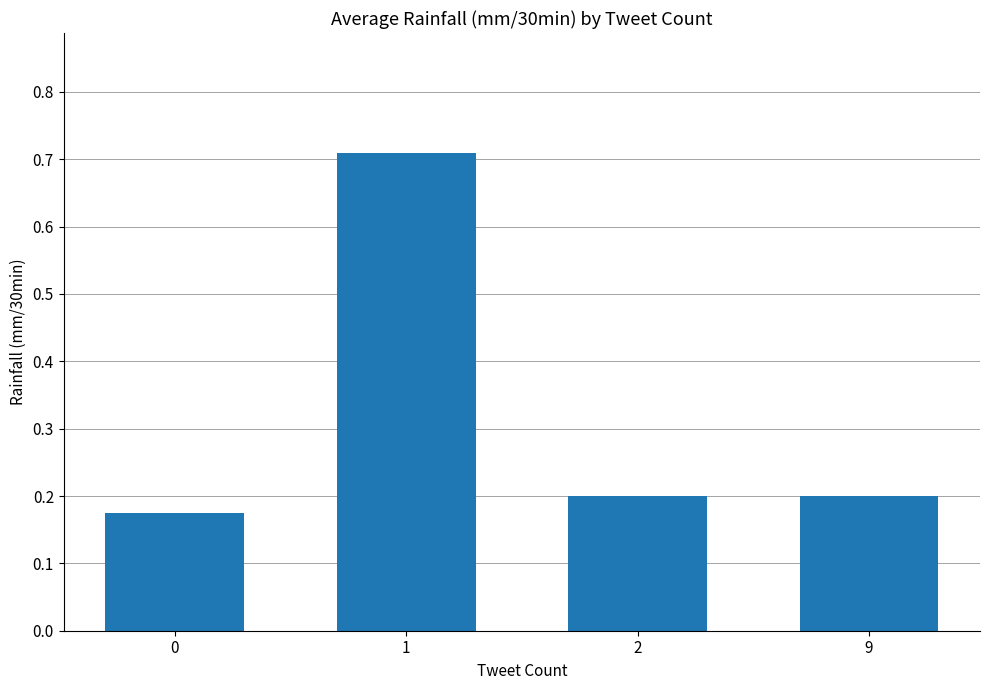

True or false: the data shows 0.1 at 0.

False